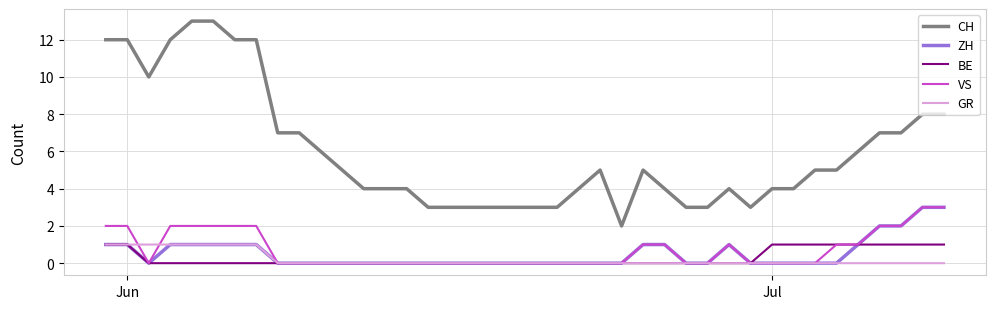

What is the greatest value displayed?

13